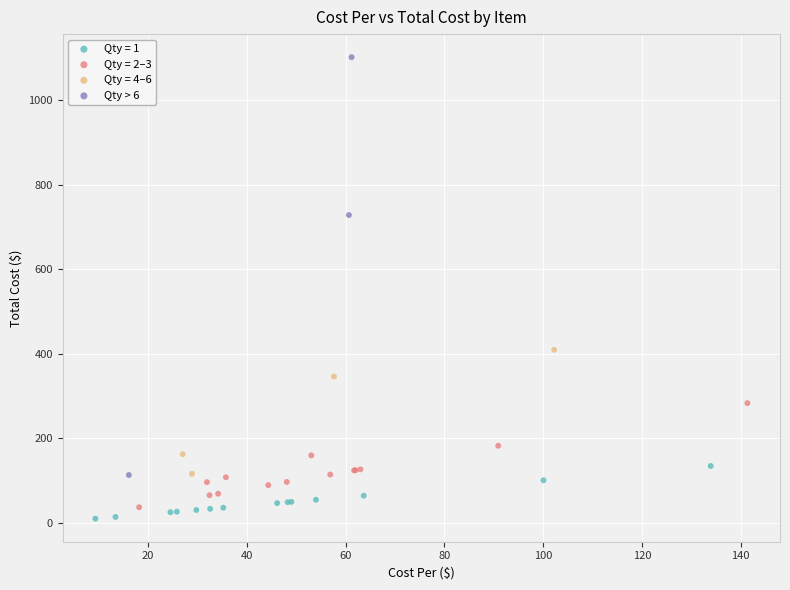

Which series contains the highest Y value?

Qty > 6